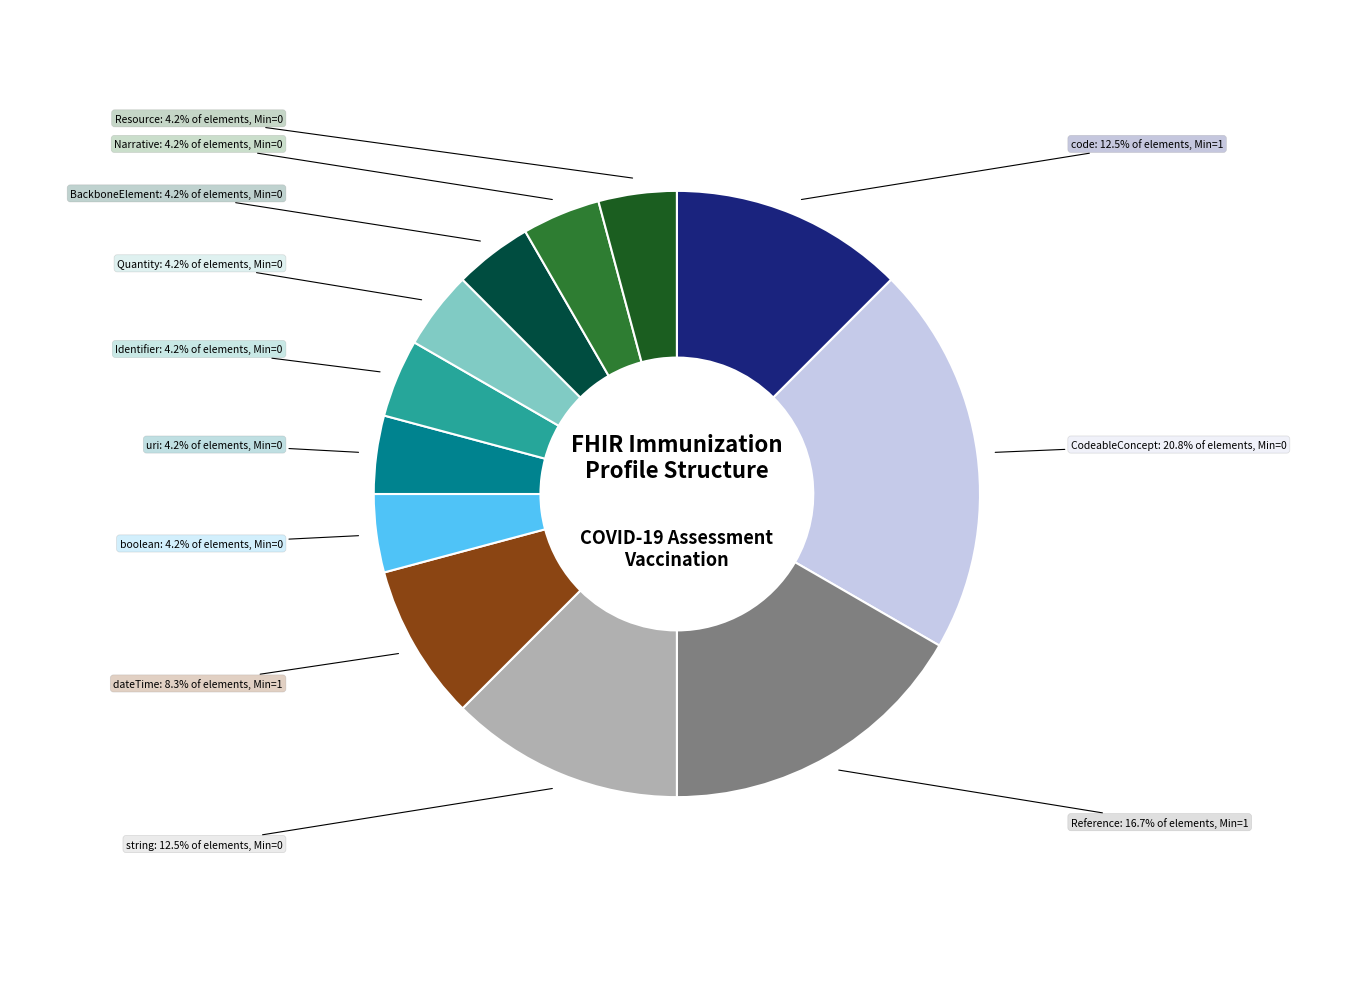

Is Quantity the majority of the pie?

No